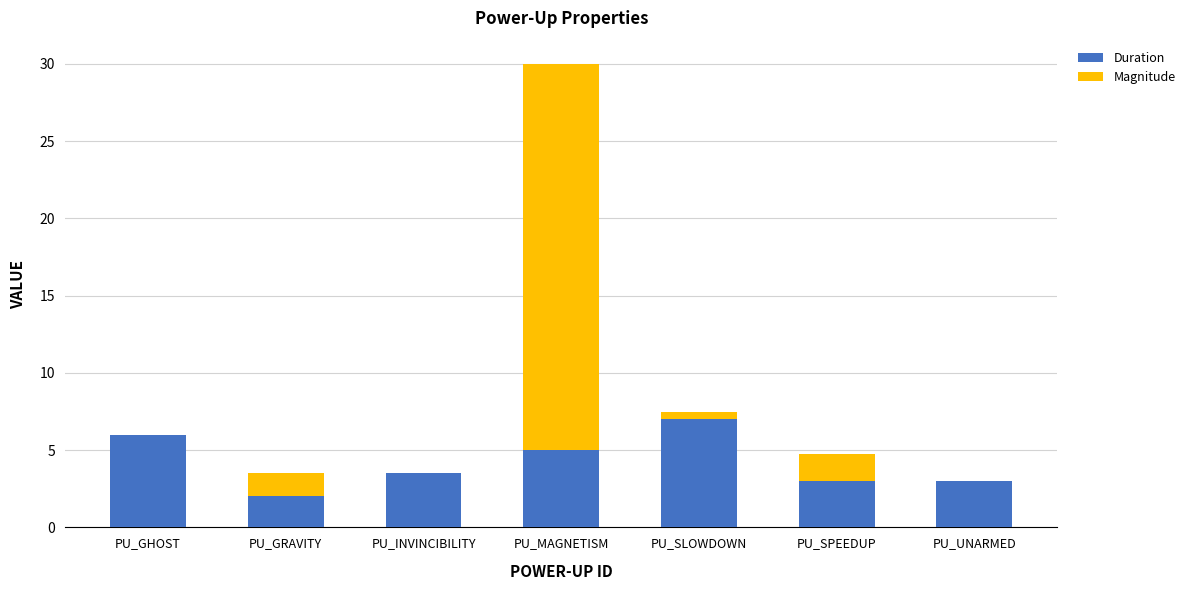

Which category has the highest value in the Duration series?

PU_SLOWDOWN